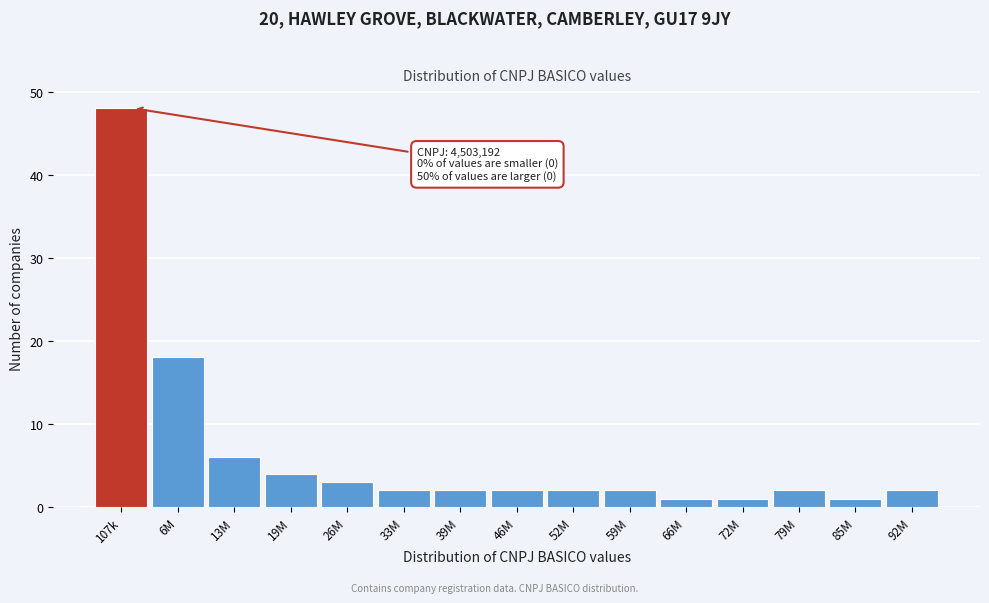

Reading left to right, list all the values displayed in this chart.

107k=48	6M=18	13M=6	19M=4	26M=3	33M=2	39M=2	46M=2	52M=2	59M=2	66M=1	72M=1	79M=2	85M=1	92M=2